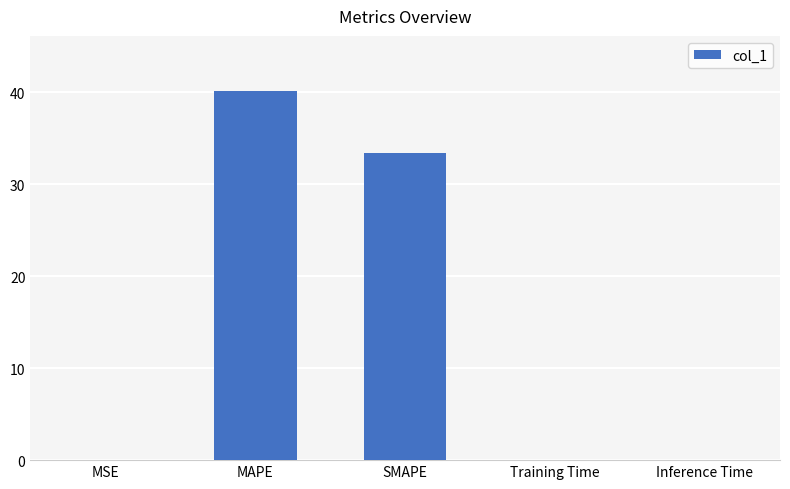

What is the sum of the values at MAPE and MSE?

40.1